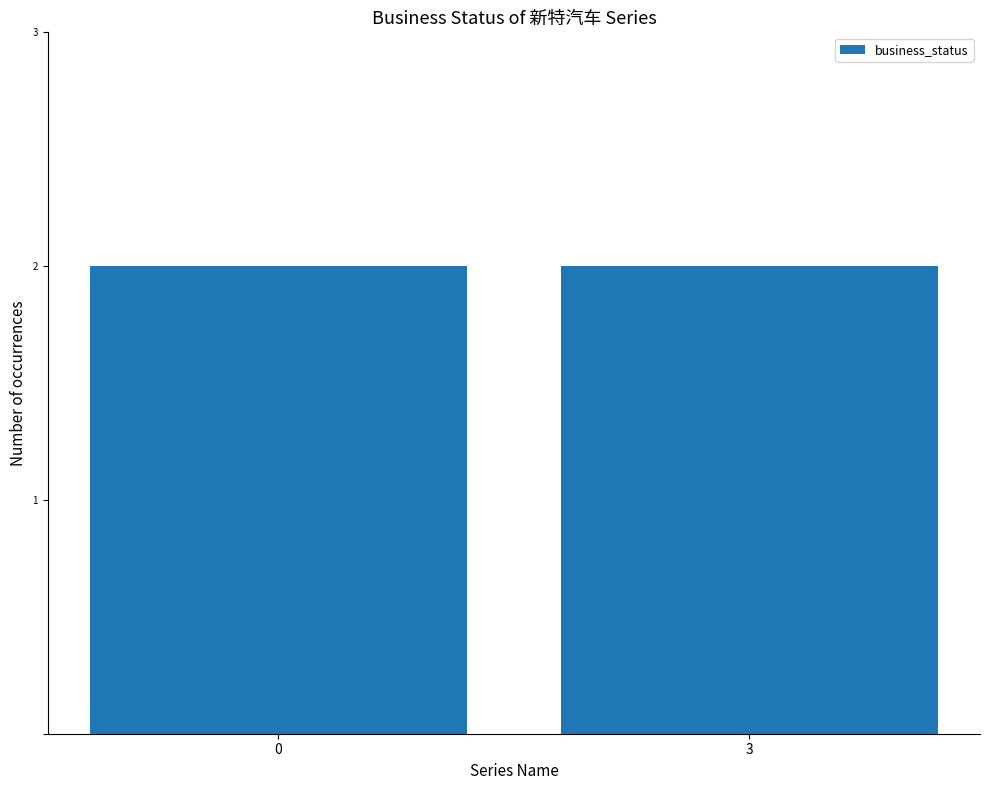

How many positive values are there?

2